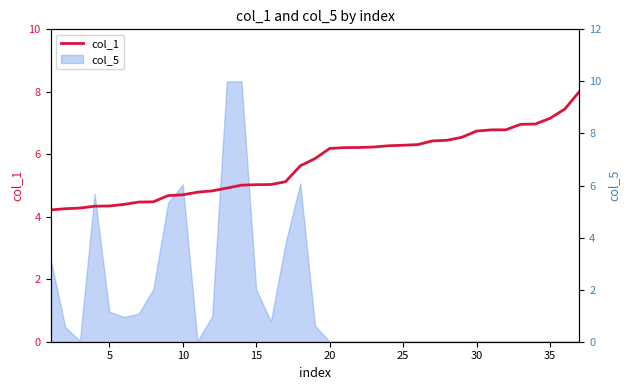

True or false: there are more than 1 points higher than both neighbors.

False